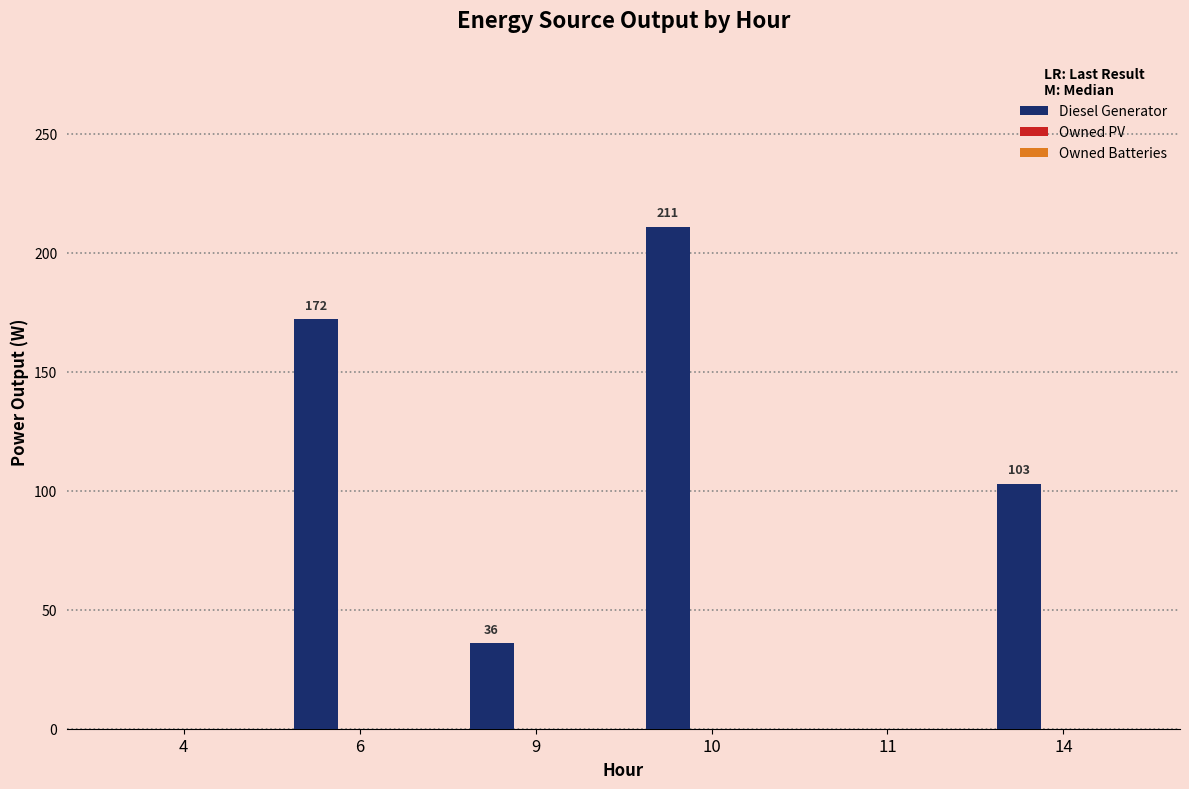

At which label is the value closest to 105?

14